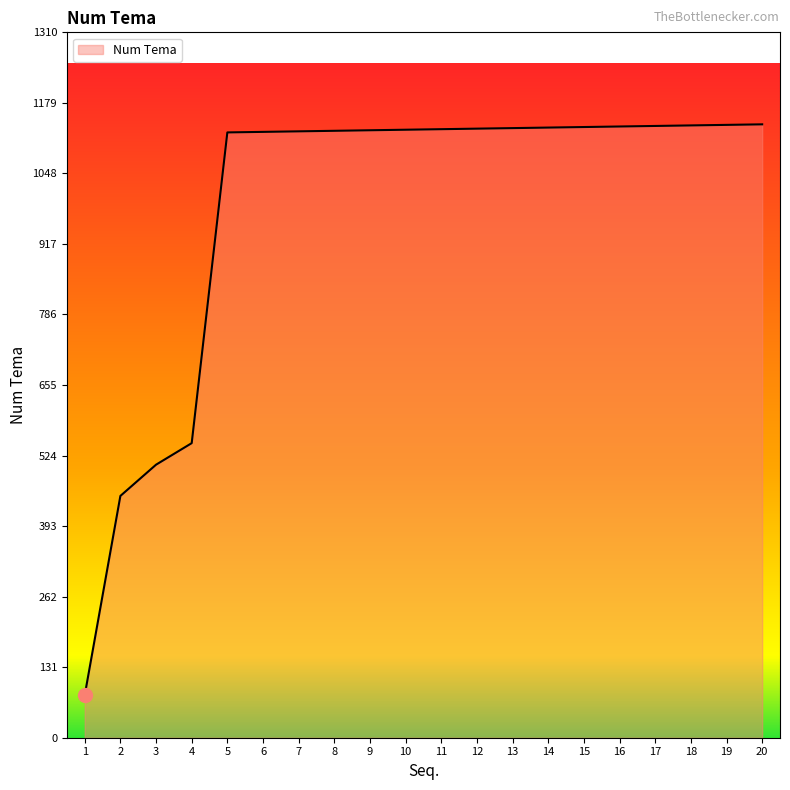

Is it true that the value at 15 is 1532?

False